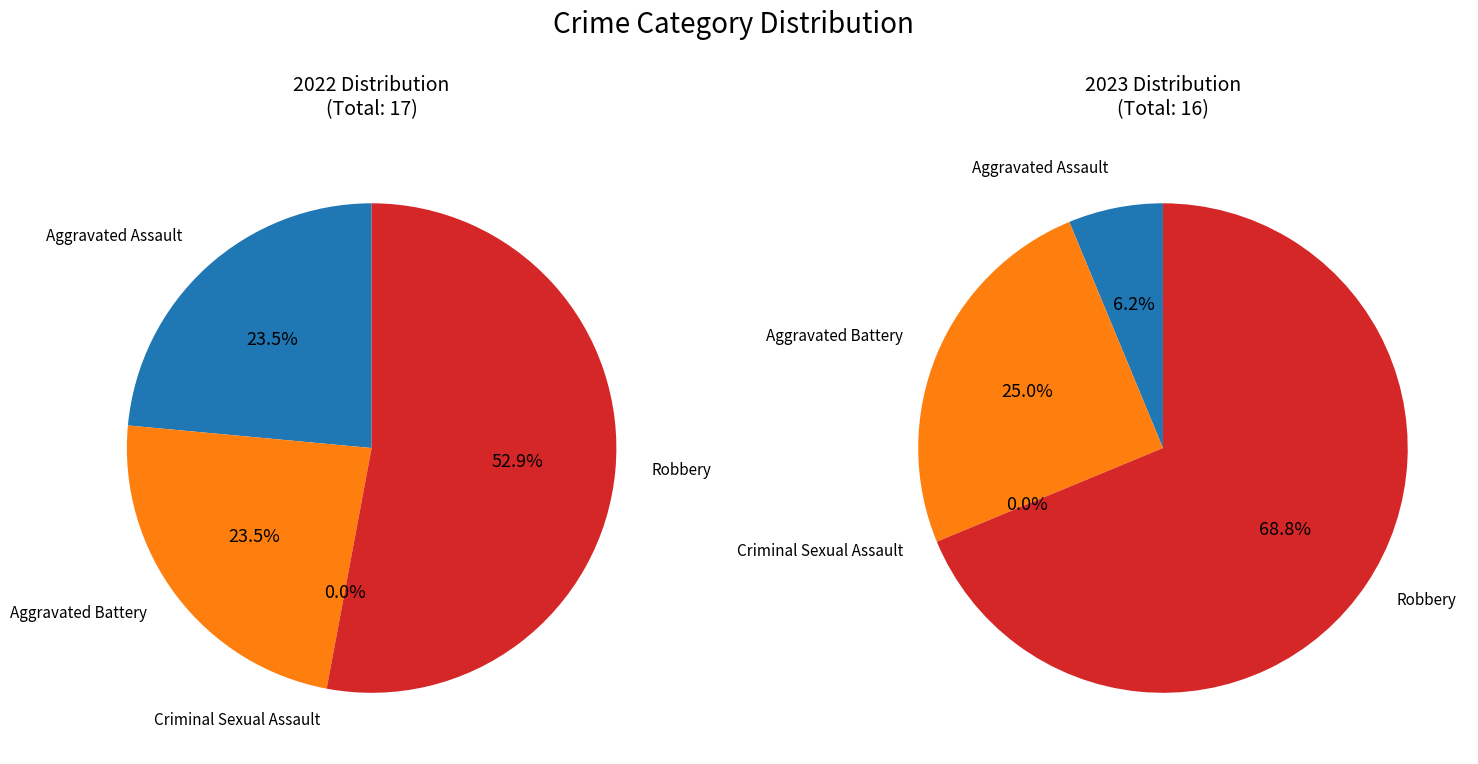

To the nearest percent, what is the average slice percentage?

25%